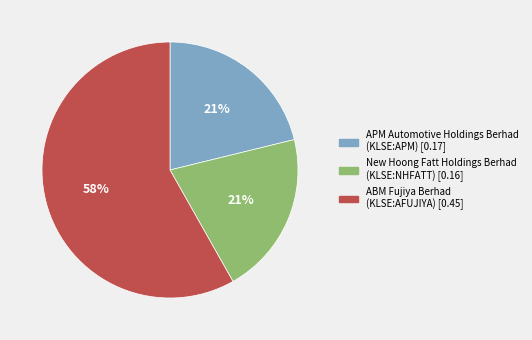

The APM Automotive Holdings Berhad (KLSE:APM) slice represents 30% of the pie. True or false?

False